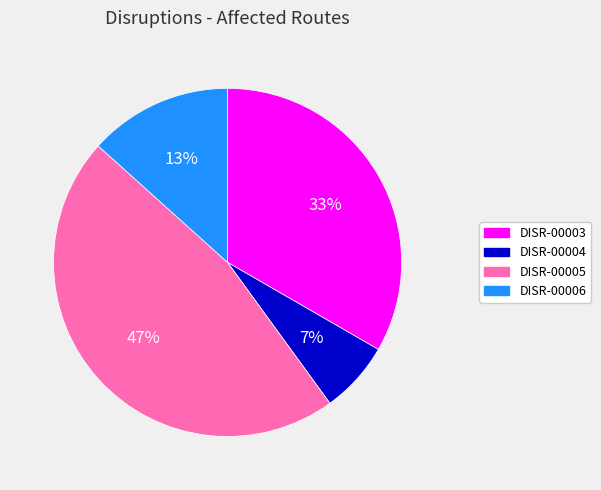

Is DISR-00003 the majority of the pie?

No